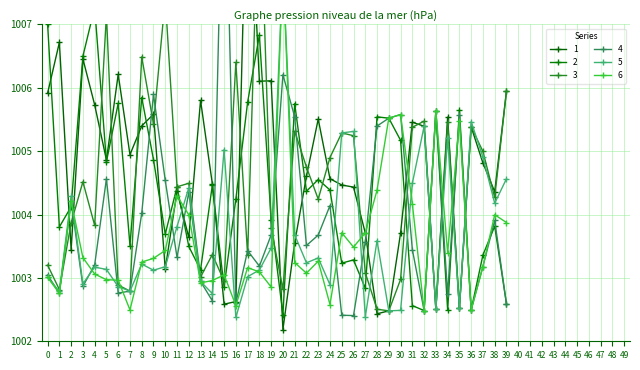

Which has a higher value, 4 or 15?

4